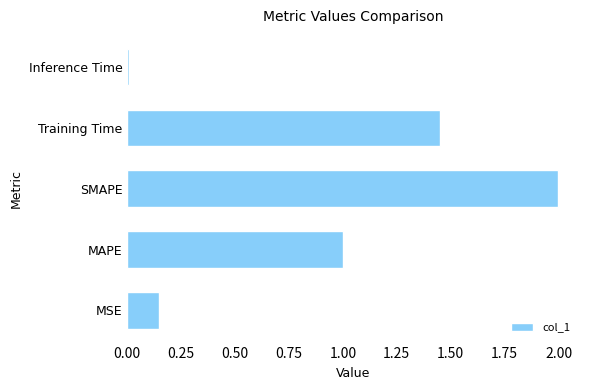

At which category does the chart reach its peak across all series?

SMAPE